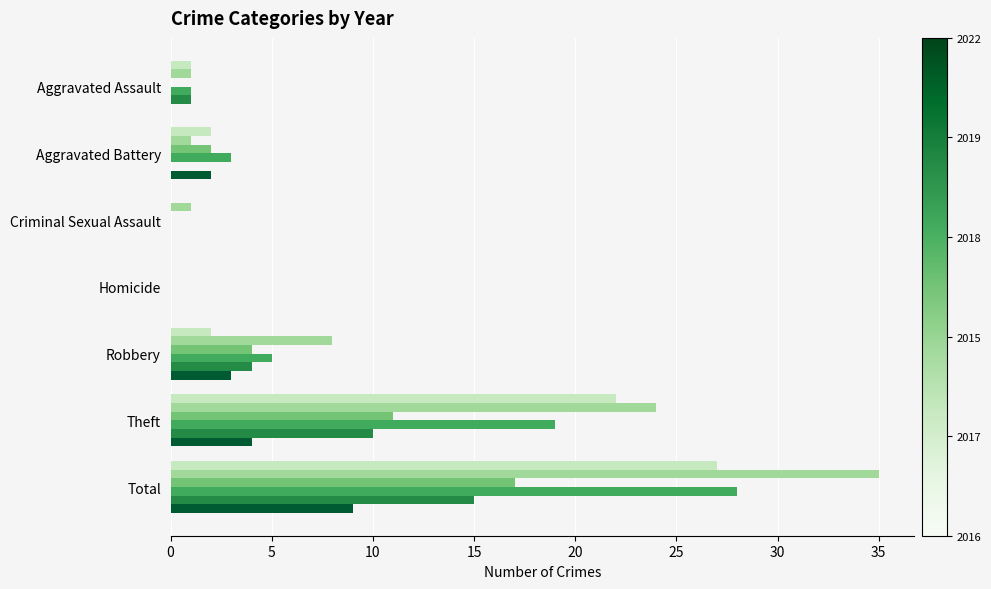

At which category is the sum across all series the highest?

Total